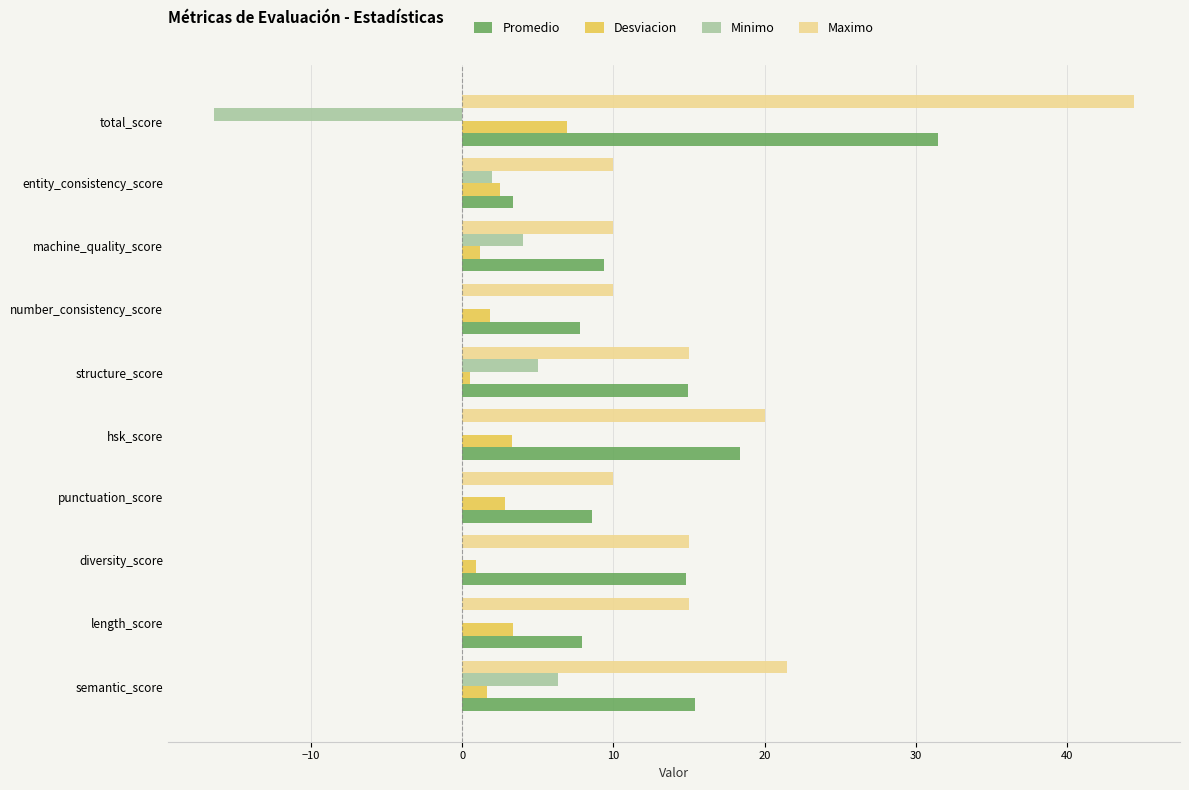

What is the maximum value shown in the chart?

44.4